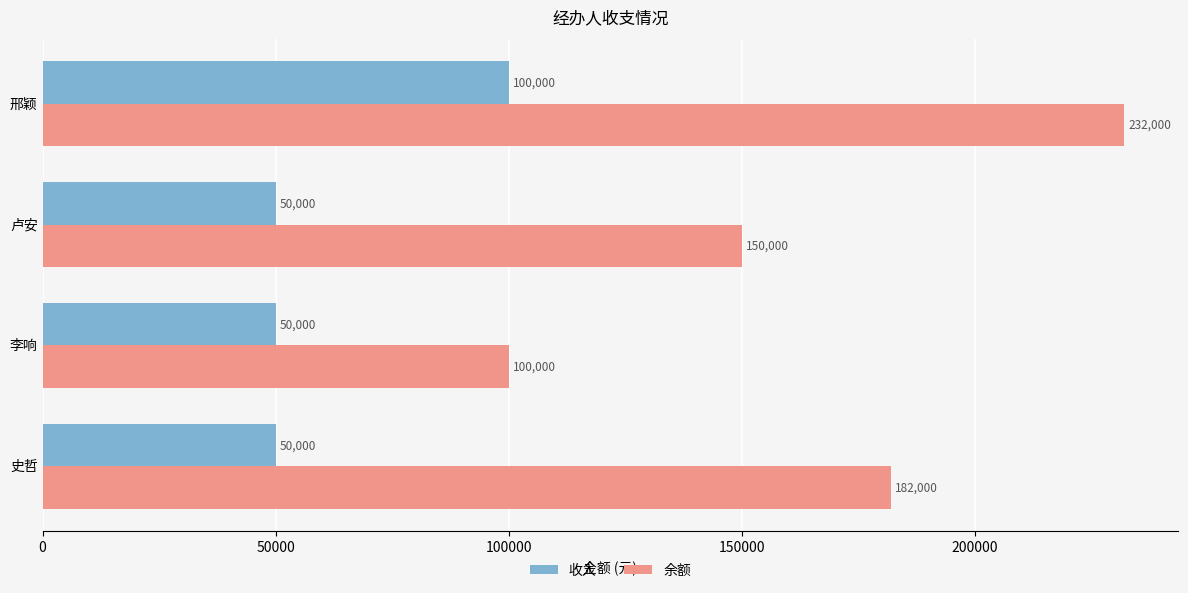

At which category is the sum across all series the highest?

邢颖